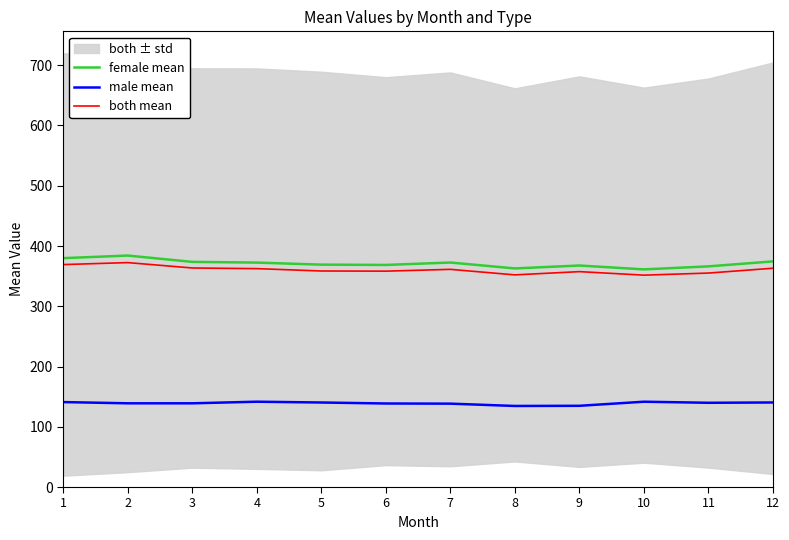

What is the maximum value shown in the chart?

384.2